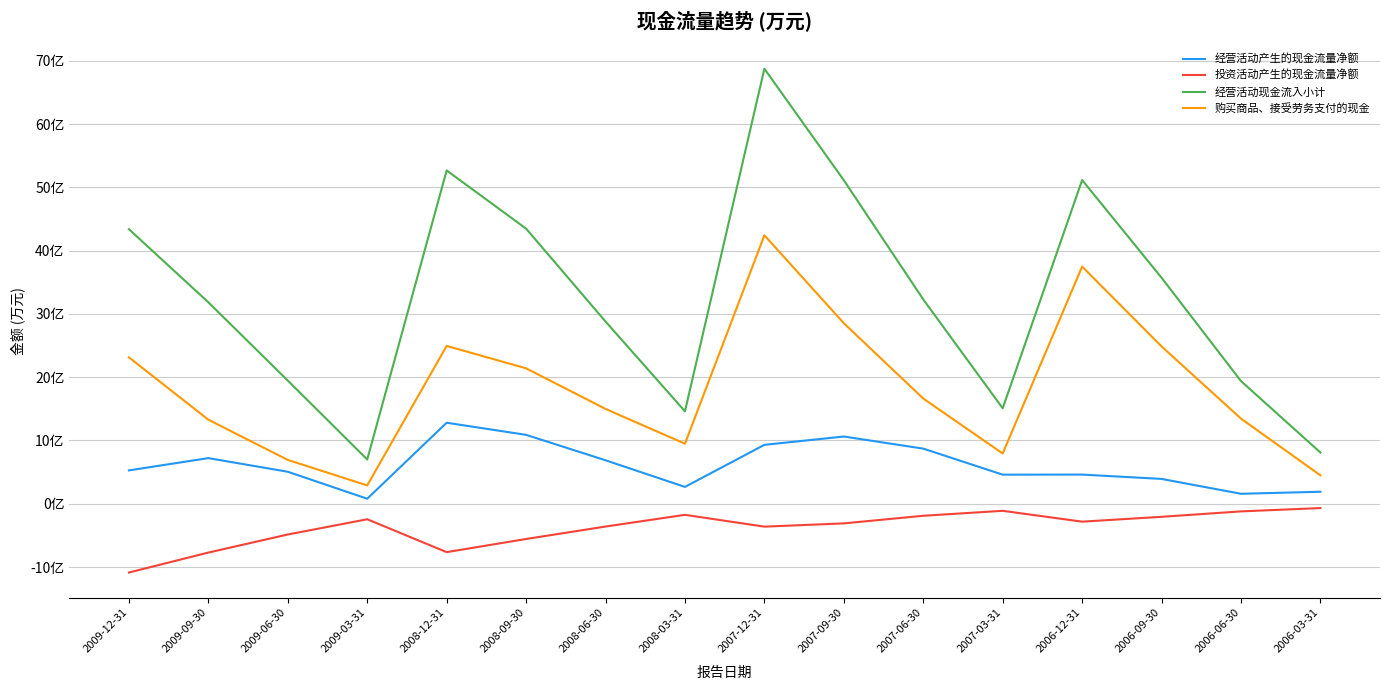

What is the difference between the maximum and minimum values in the 经营活动产生的现金流量净额 series?

120132